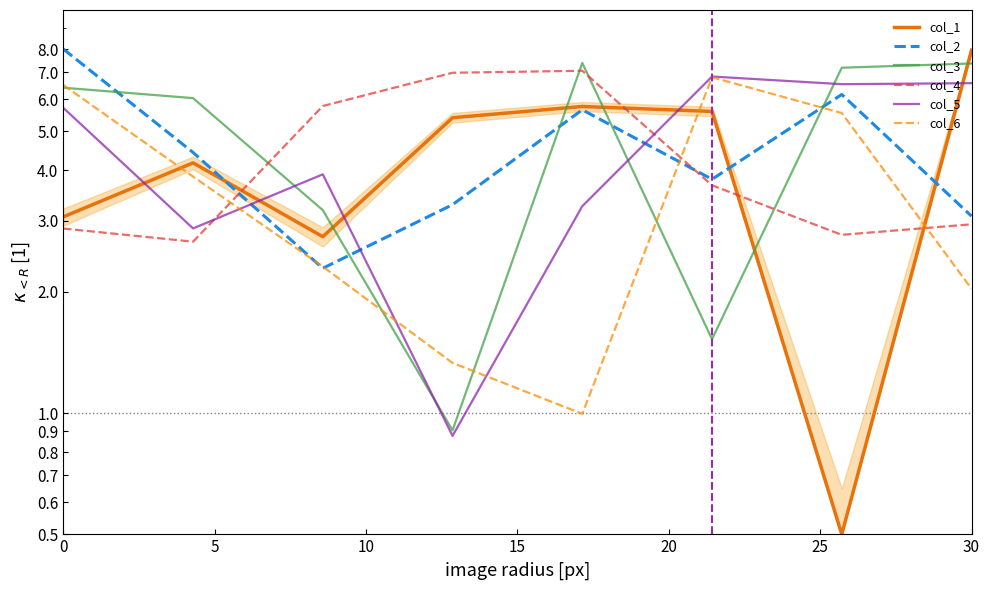

What position from the left is 30?

8